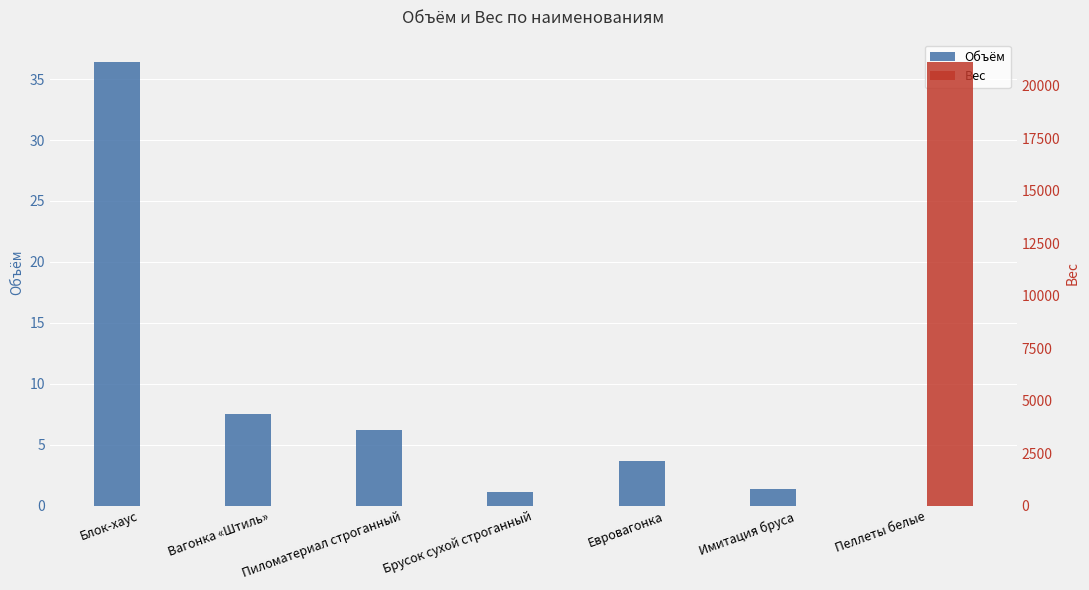

Reading right to left, what are all the values shown in this chart?

Объём: 0.0	1.4	3.7	1.2	6.2	7.5	36.4
Вес: 21150.0	0.0	0.0	0.0	0.0	0.0	0.0